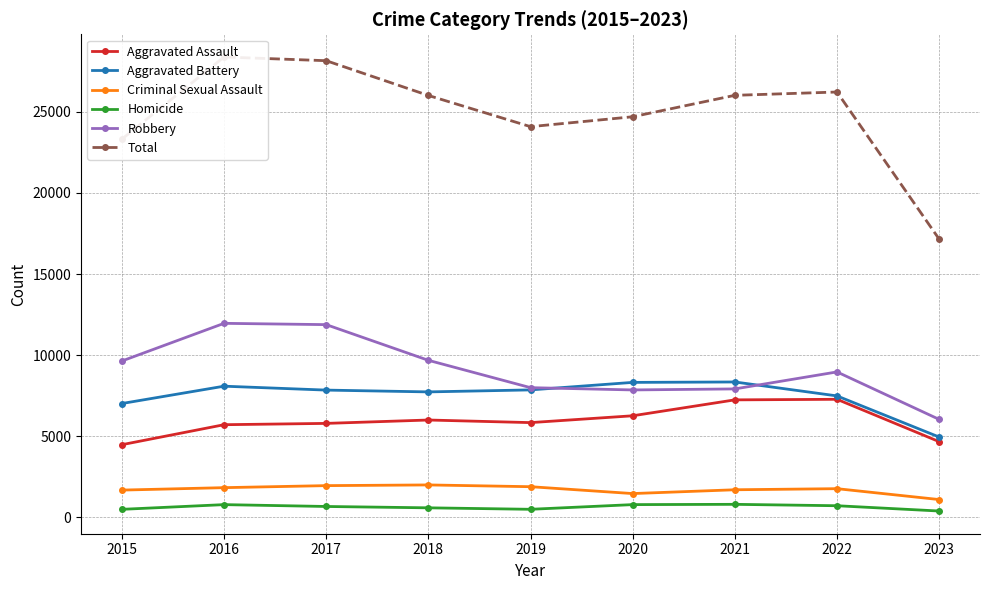

Read the Criminal Sexual Assault value at 2020, to the nearest 50.

1450